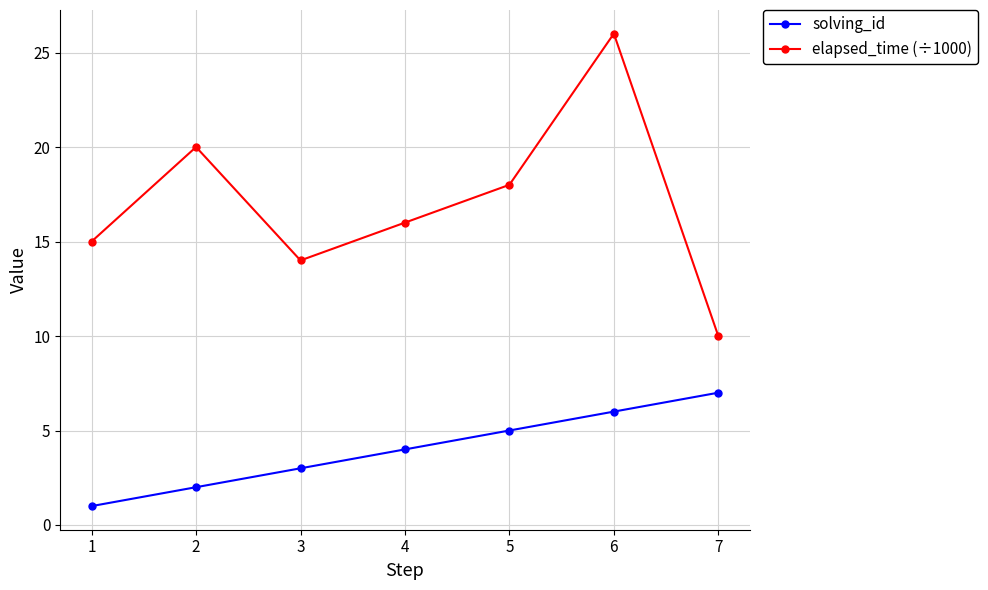

Is the value of elapsed_time (÷1000) at 5 greater than the value of solving_id at 3?

Yes